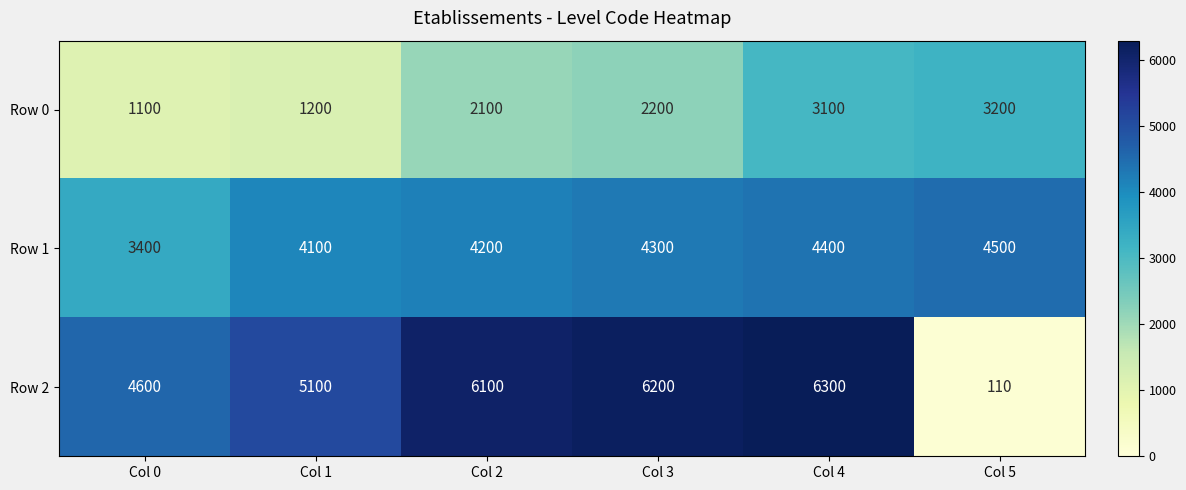

Is it true that Row 0 equals 2091 at Col 4?

False